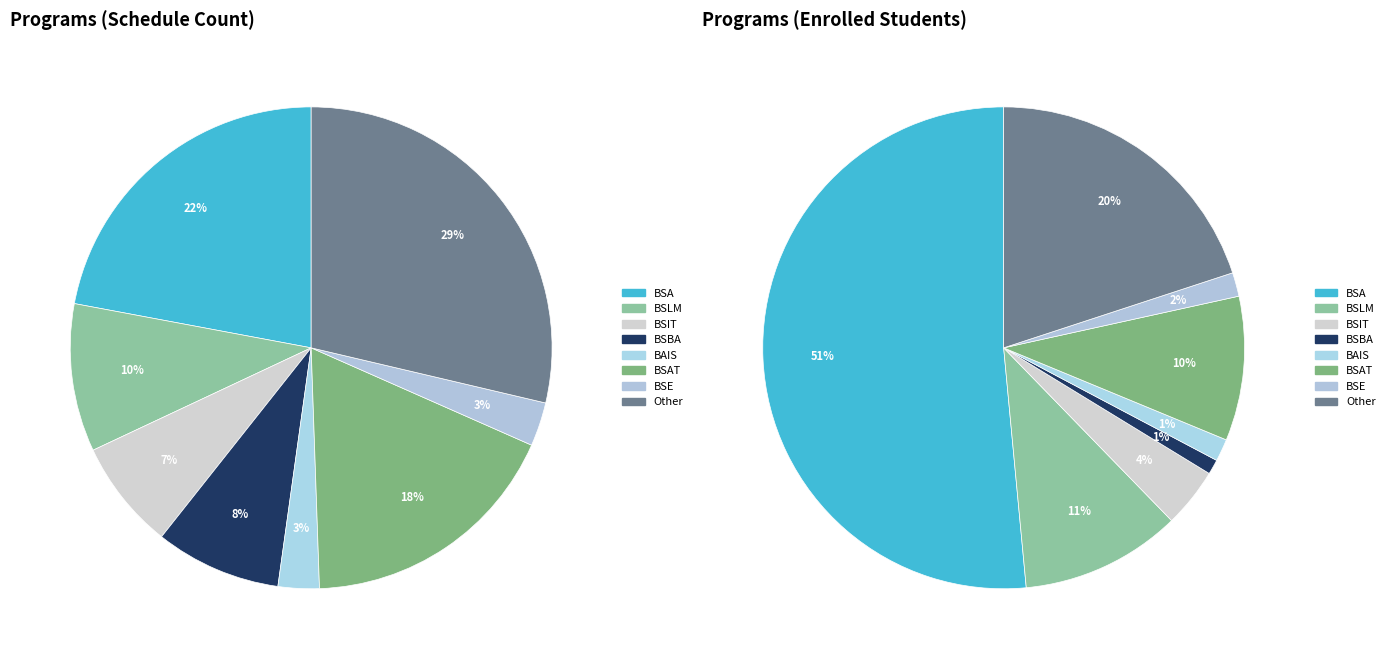

What is the change in value from BSAT to Other?

+59